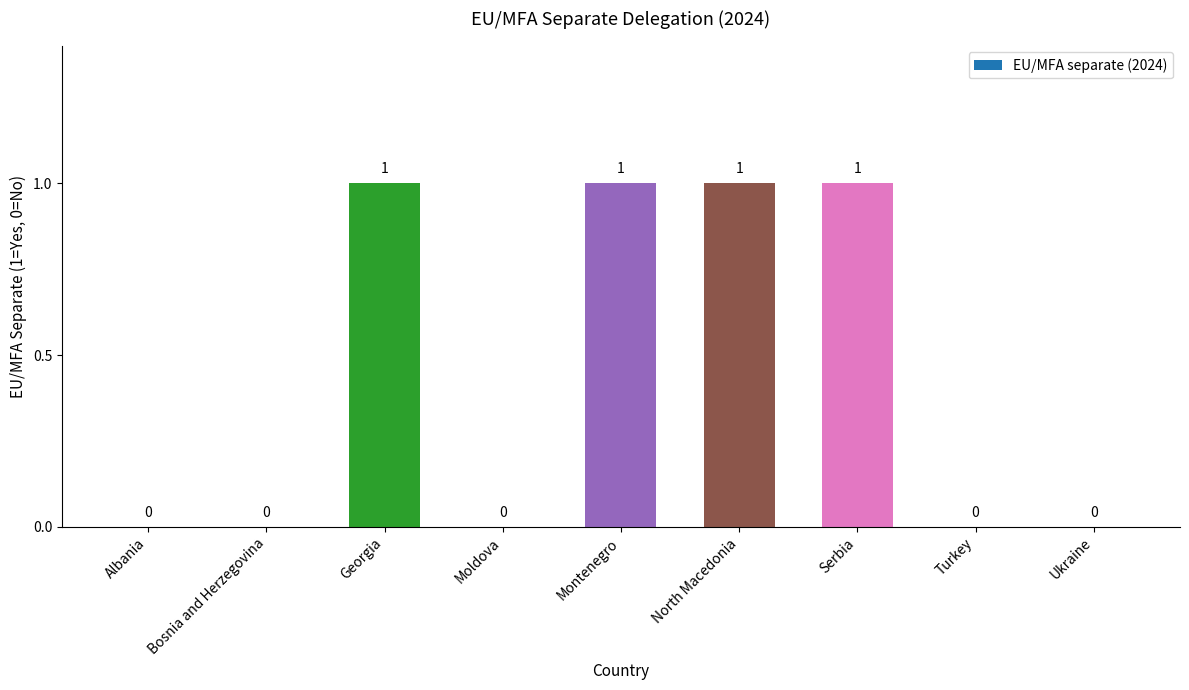

Between Montenegro and Bosnia and Herzegovina, which is larger?

Montenegro